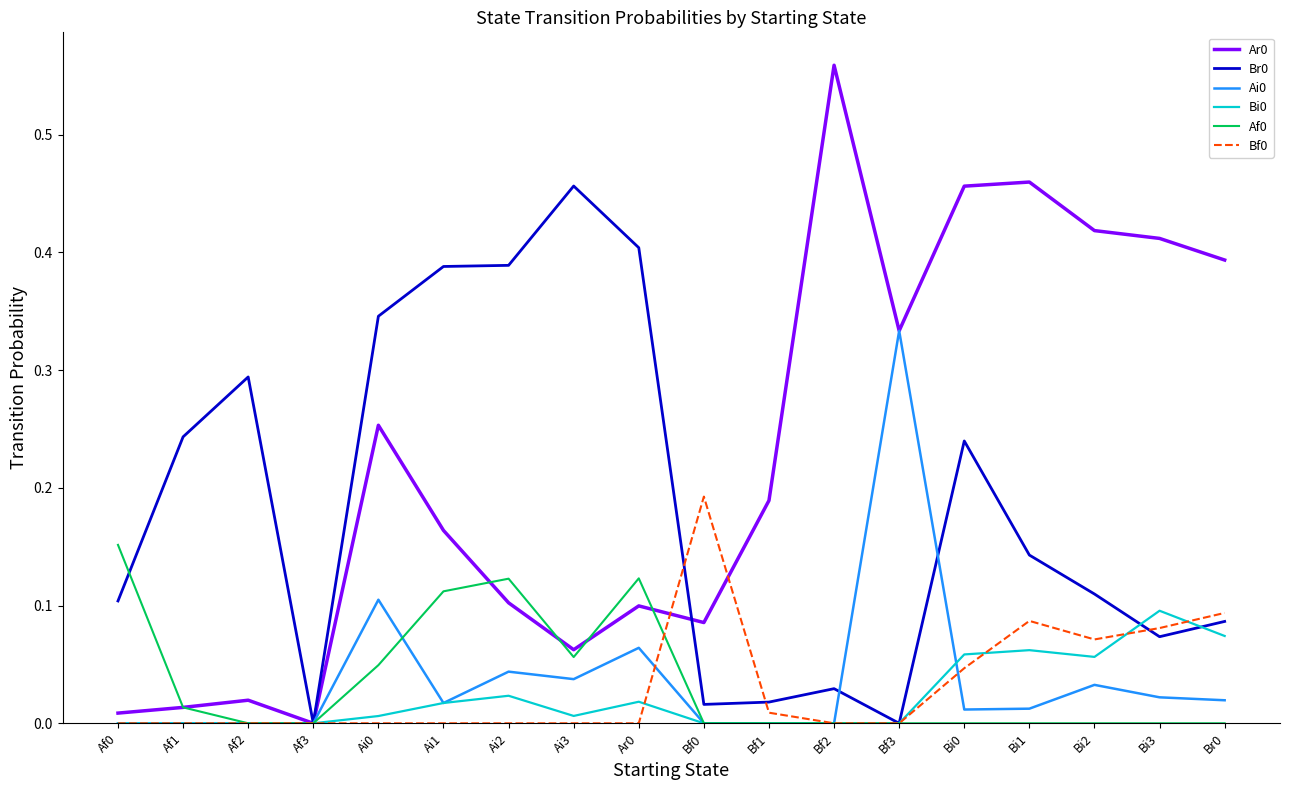

True or false: Ai0 and Bi0 intersect in this chart.

True